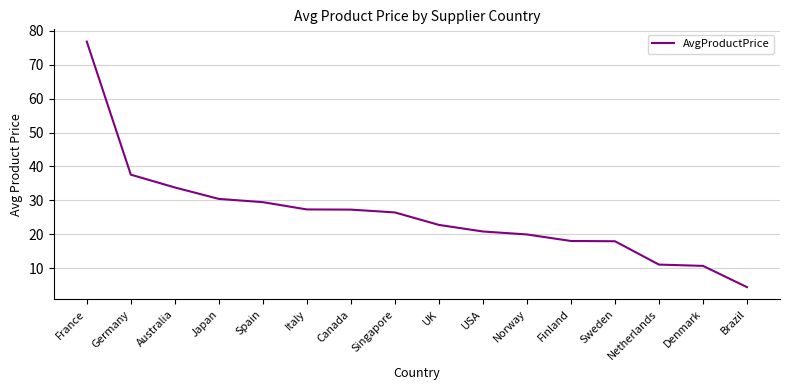

Read the value at France.

76.8